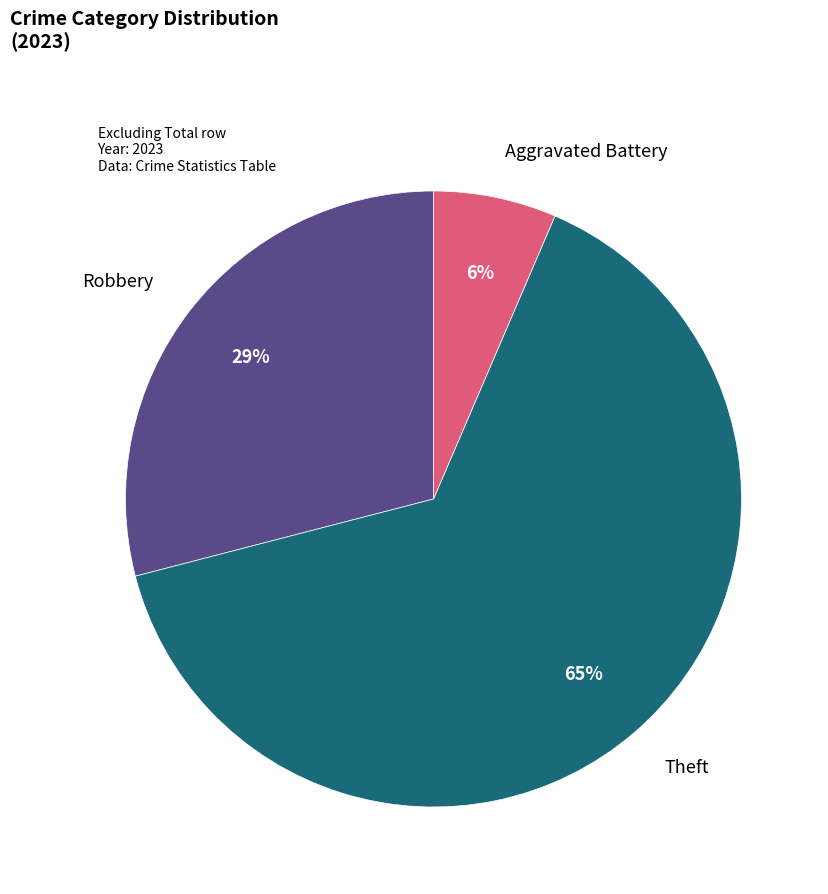

How many slices are in this pie chart?

3